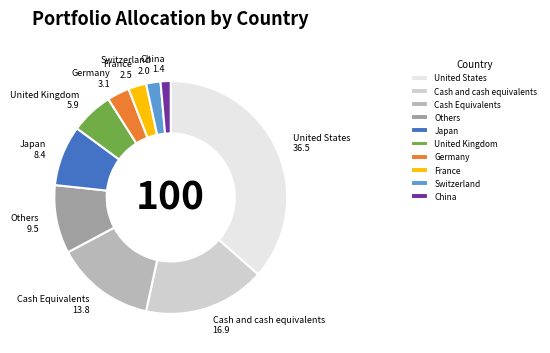

Combined, do China and Others account for over 50%?

No